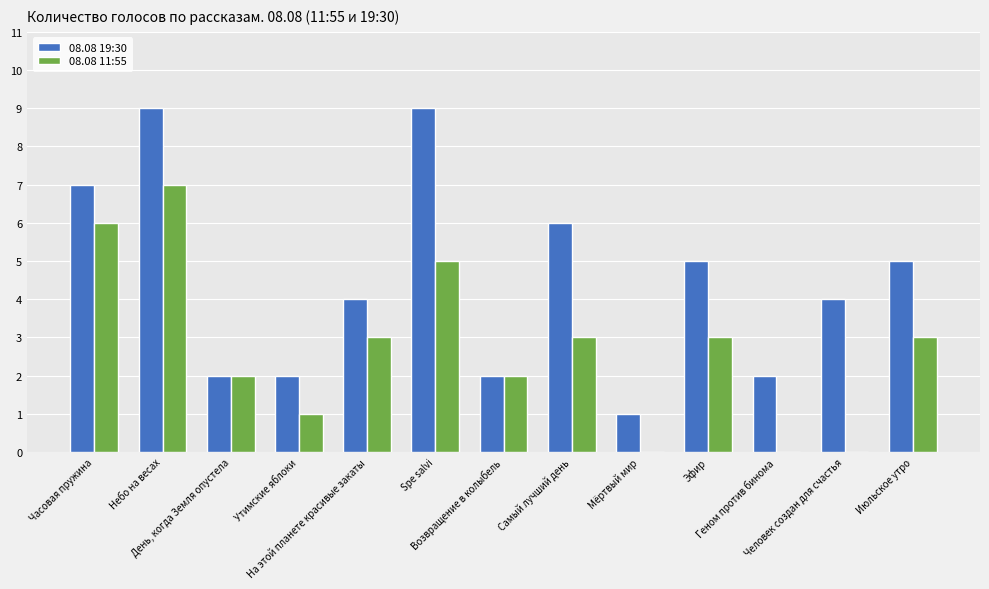

What is the maximum value shown in the chart?

9